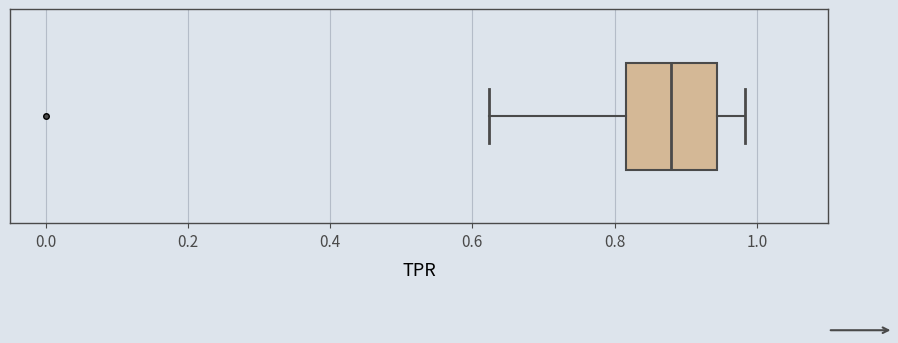

Transcribe this box plot: give where the median line is, the range the box spans, and where the two whiskers end, as read against the x-axis. The values are not printed on the chart, so give them approximately, as read against the axis.

median 0.88, box 0.82 to 0.94, whiskers 0.62 to 0.98